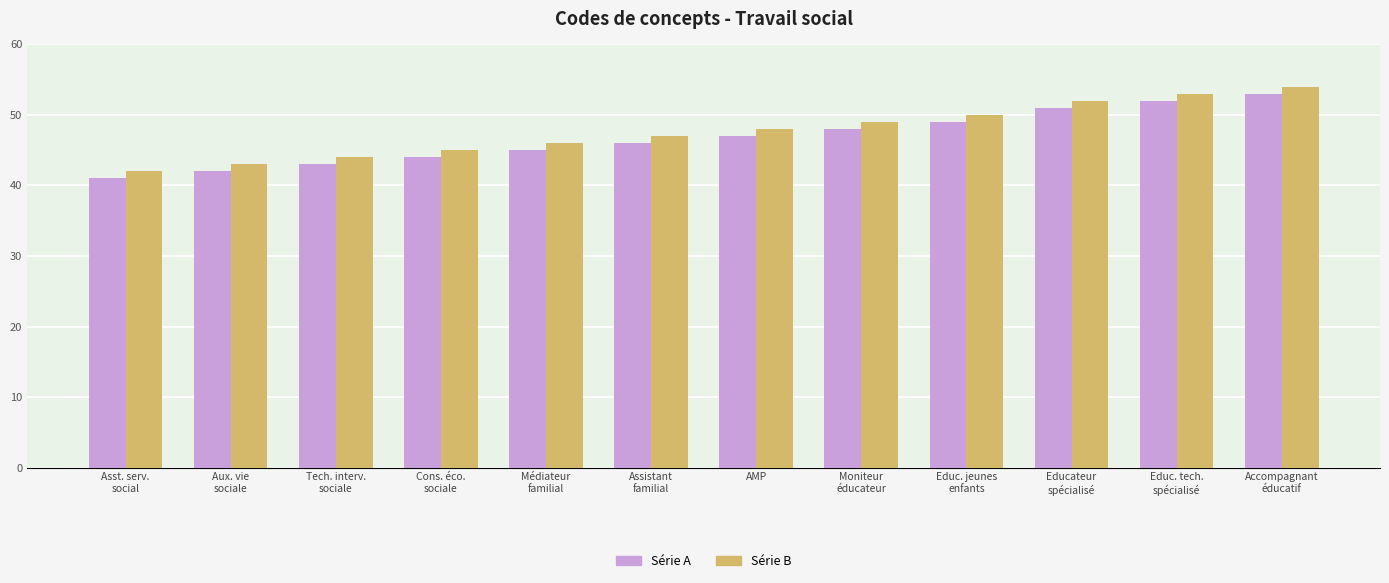

What is the total value across all series at AMP?

95